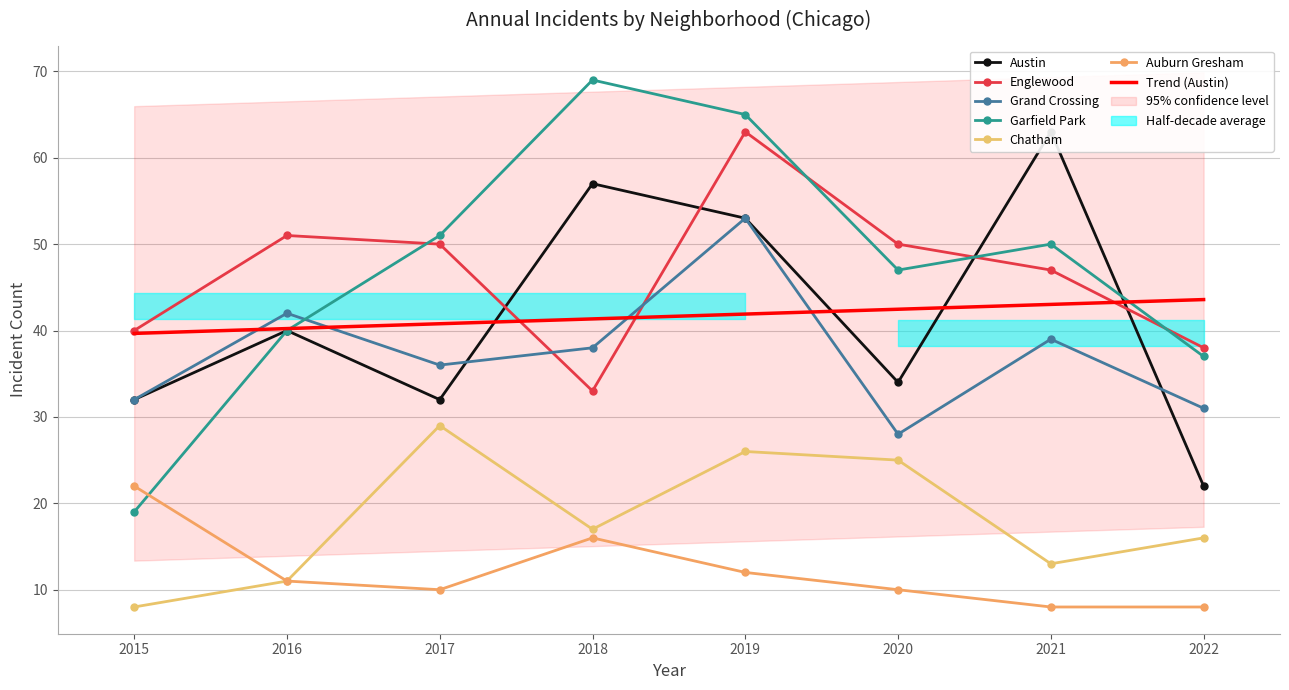

At which category does Auburn Gresham reach its first local valley?

2017